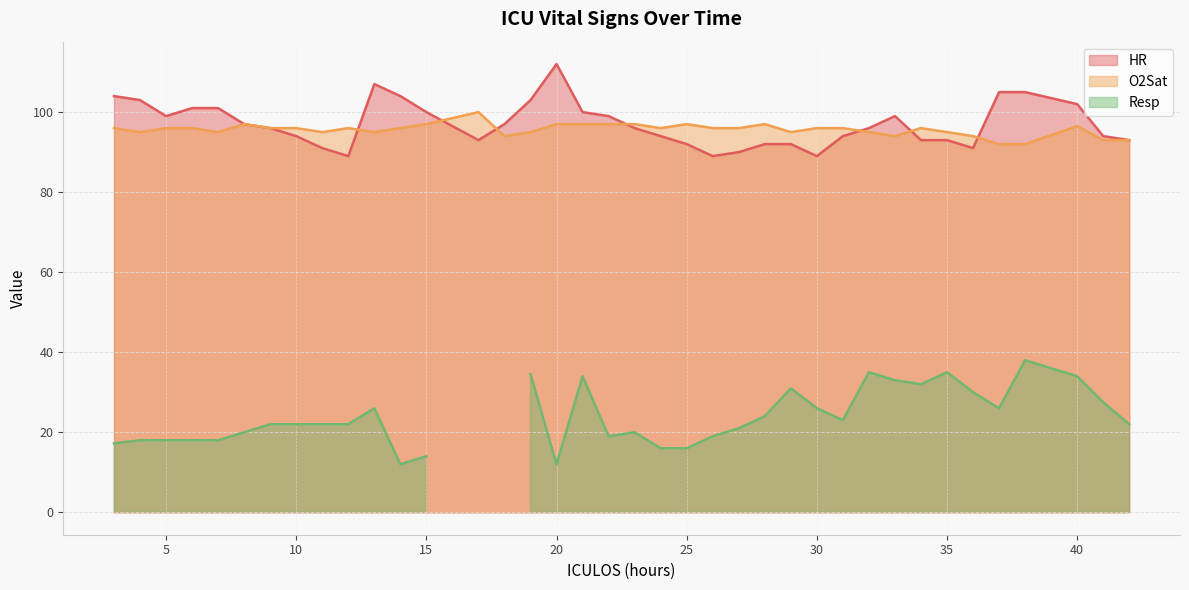

What is the difference between the maximum and second lowest values in the HR series?

23.0